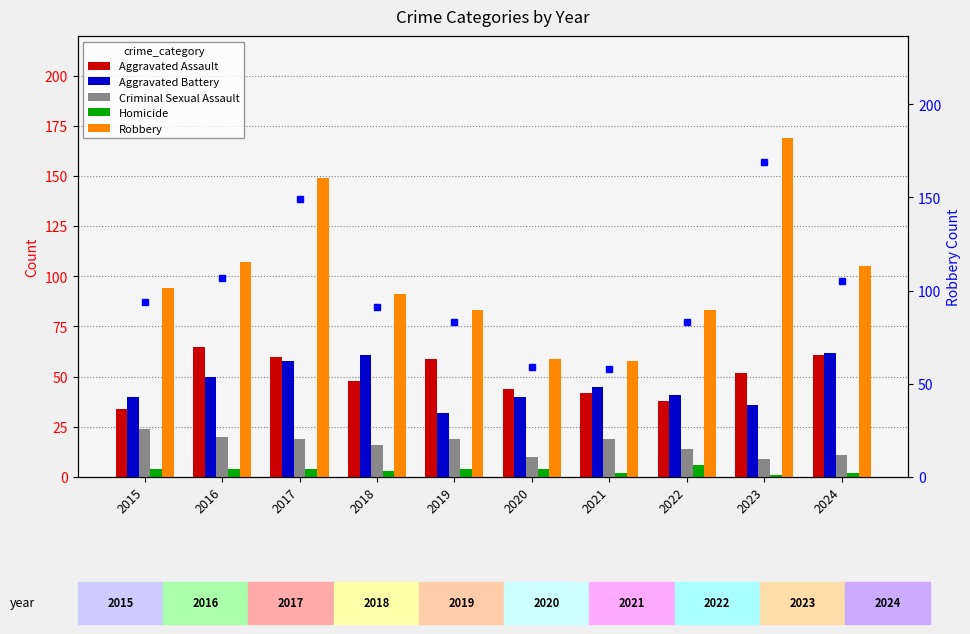

Read the Robbery value at 2022, to the nearest 5.

85